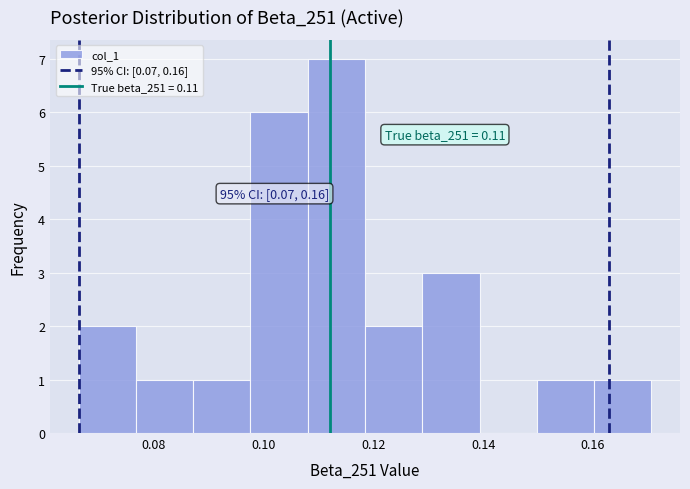

Over which range of the x-axis is the bar tallest?

0.108 to 0.118